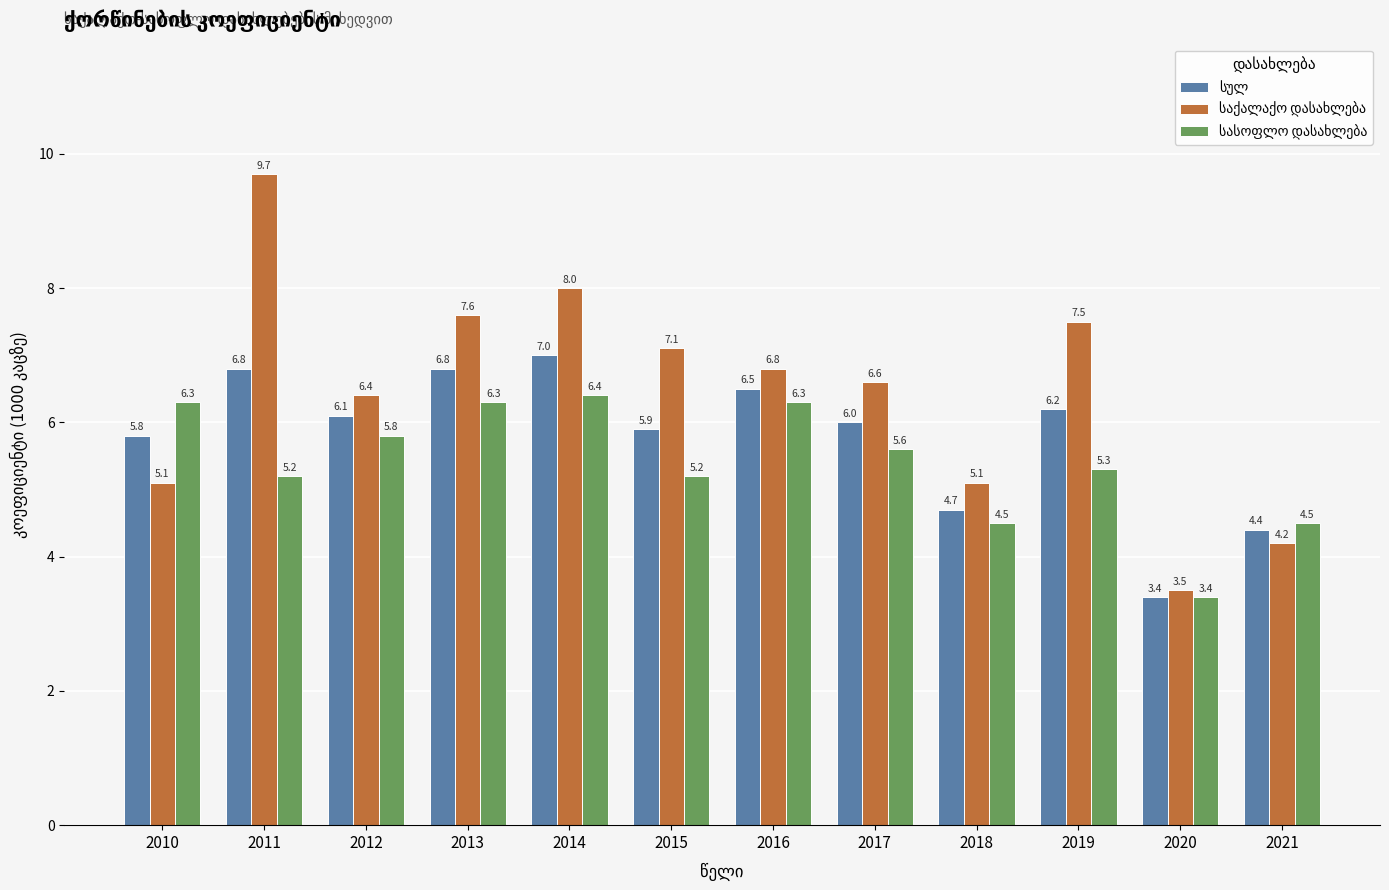

What is the spread (max minus min) of values at 2012?

0.6